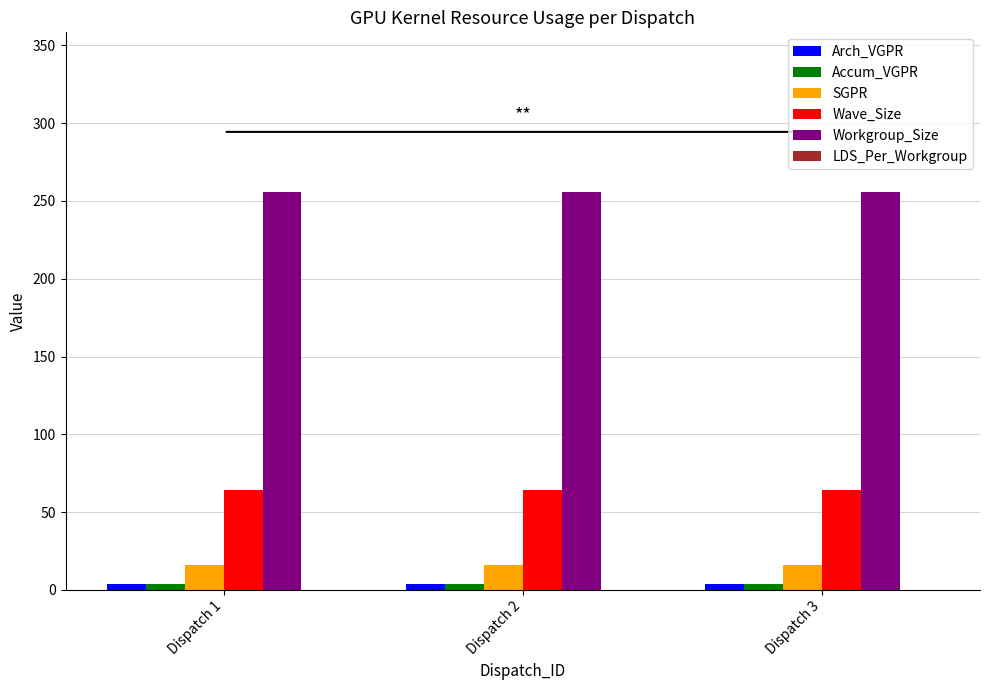

How many bars are there in total?

15